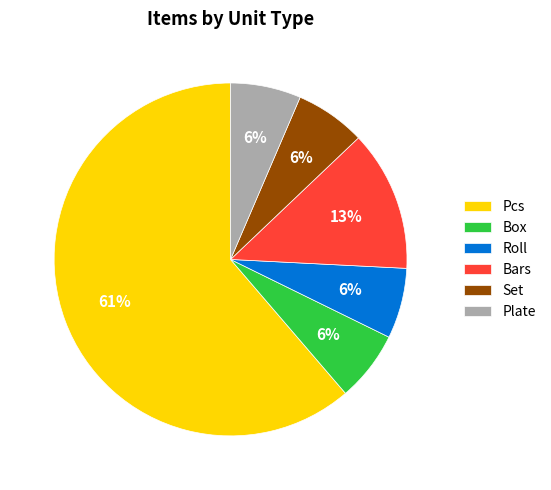

True or false: Roll accounts for 6% of the total.

True